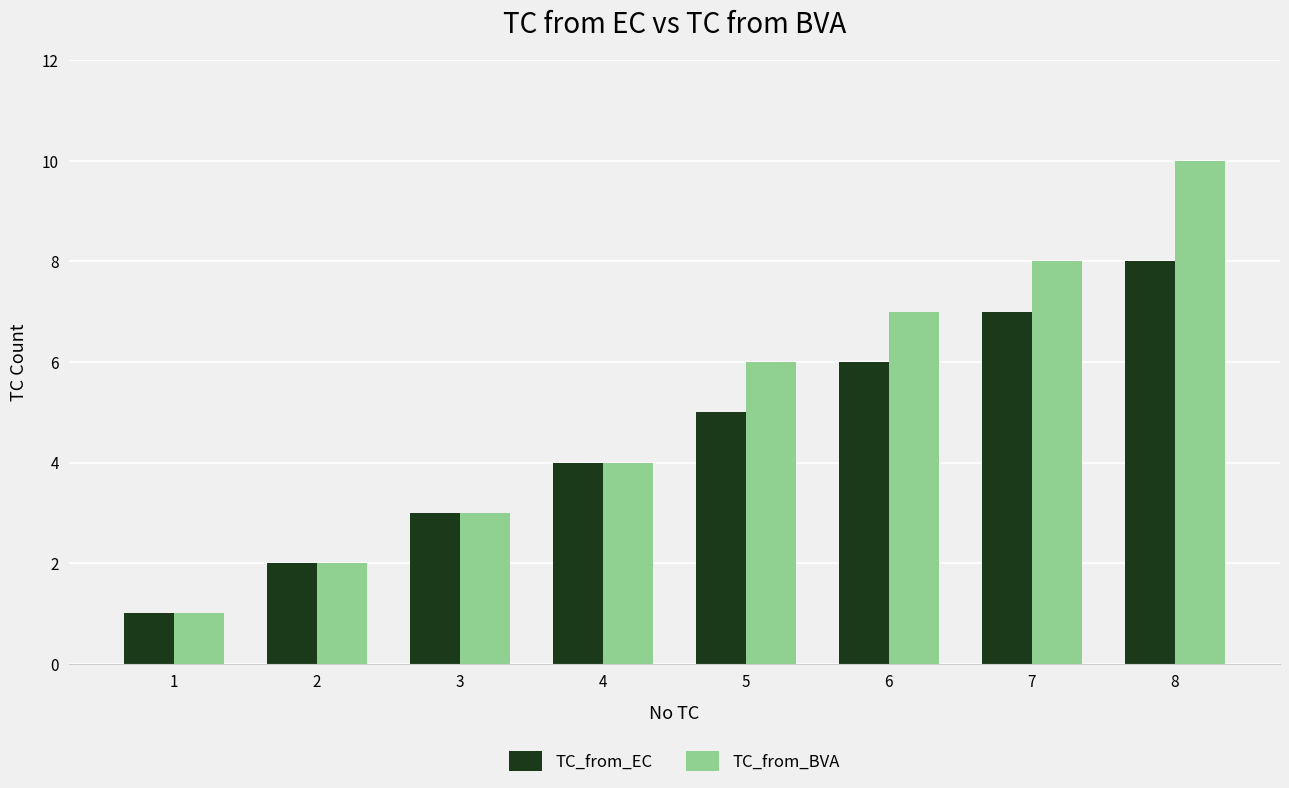

How many data points does each series have?

8